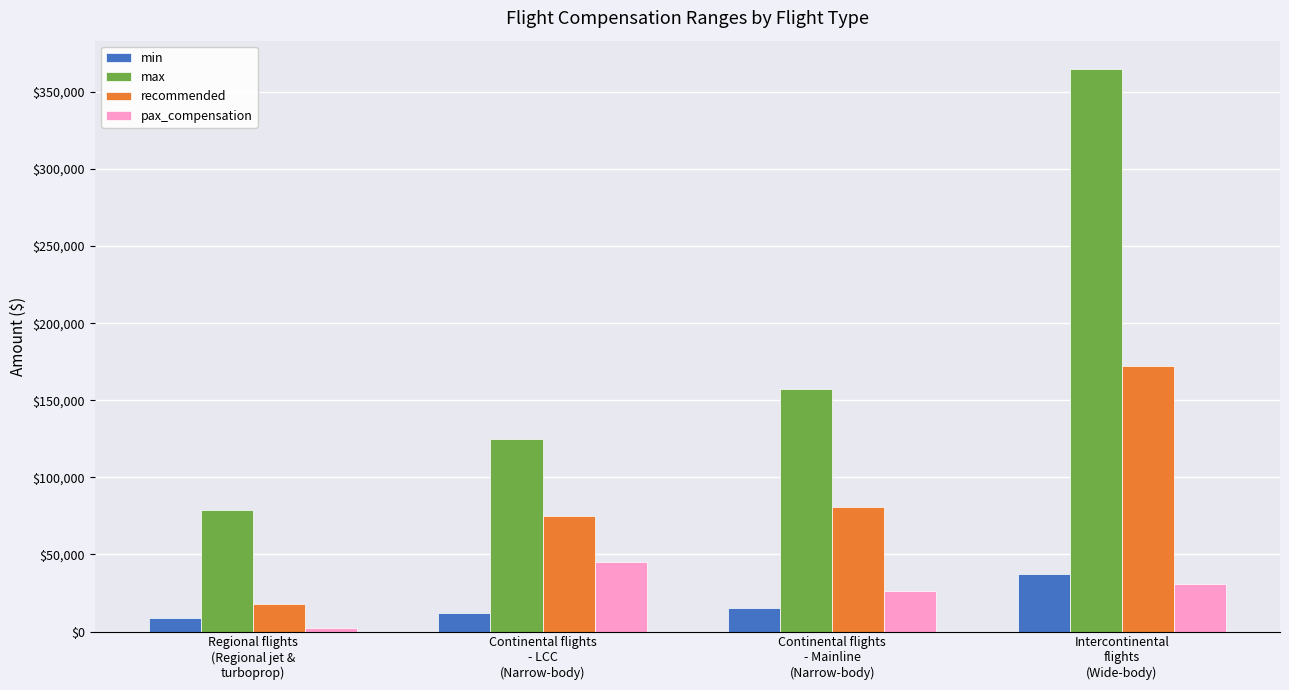

What is the difference between the maximum and minimum values in the min series?

28000